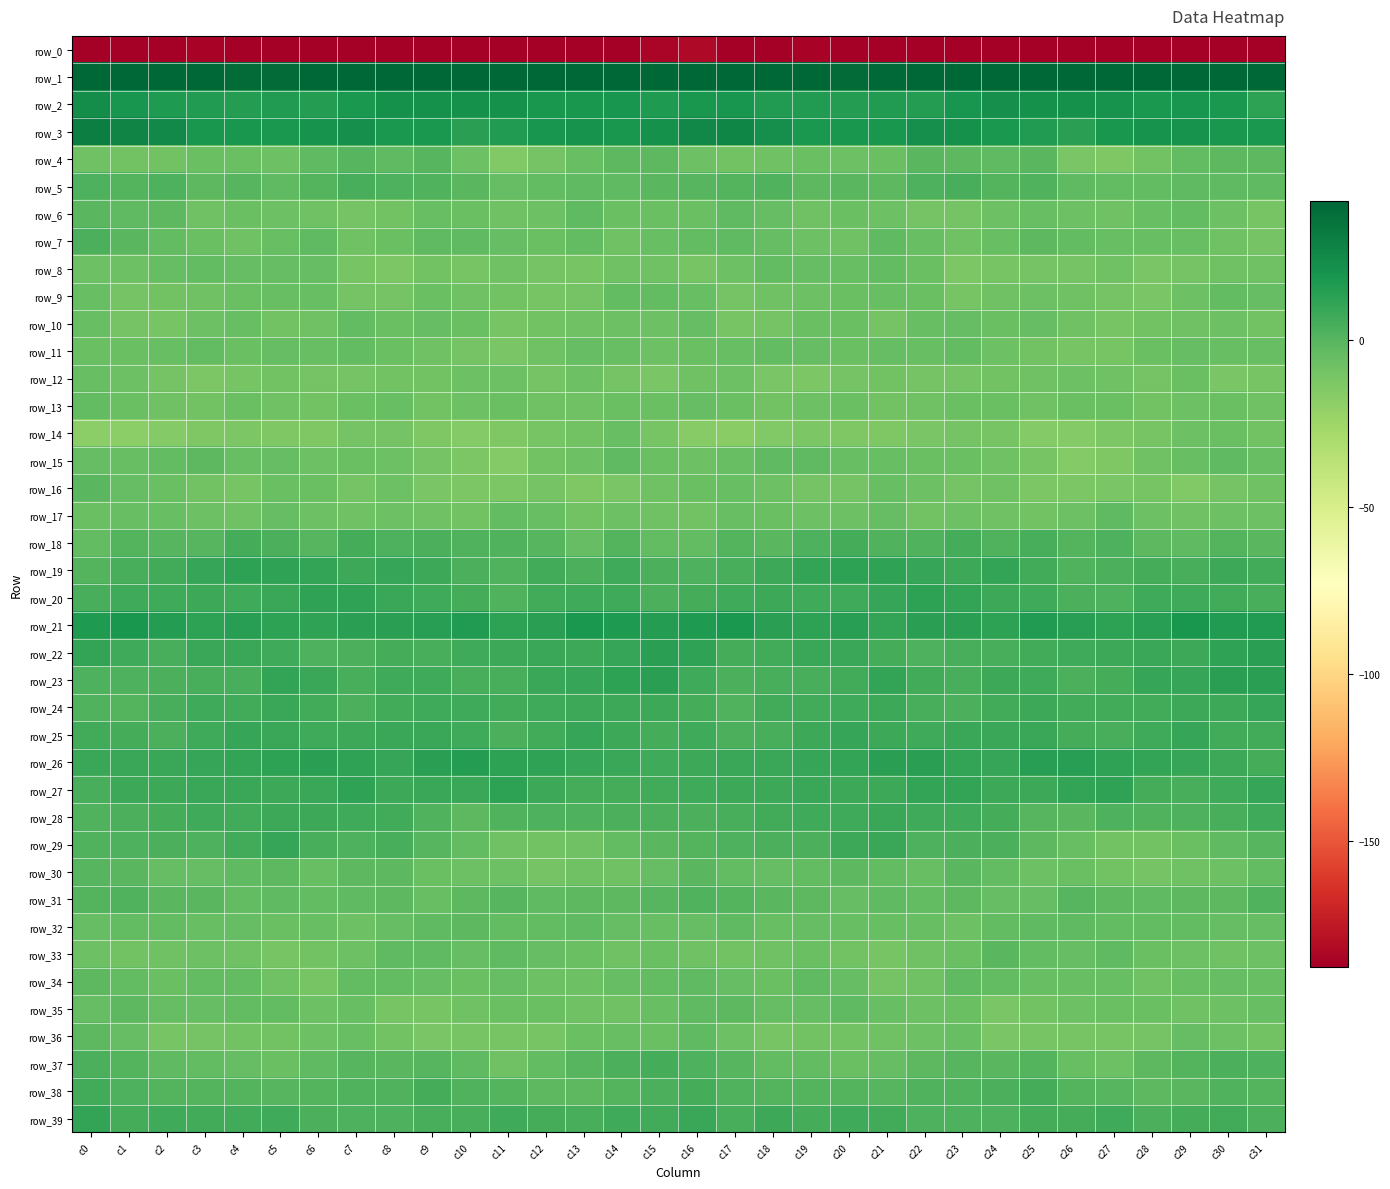

What is the difference between the maximum and minimum values in the row_1 series?

15.3